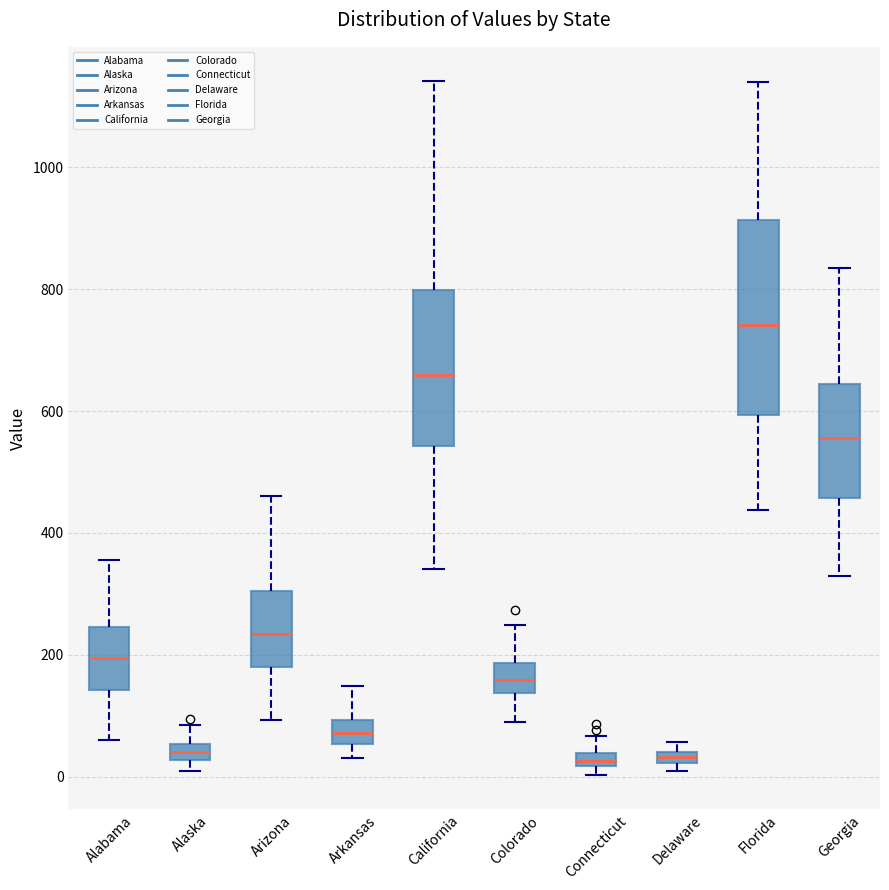

Which box has the highest median line?

Florida